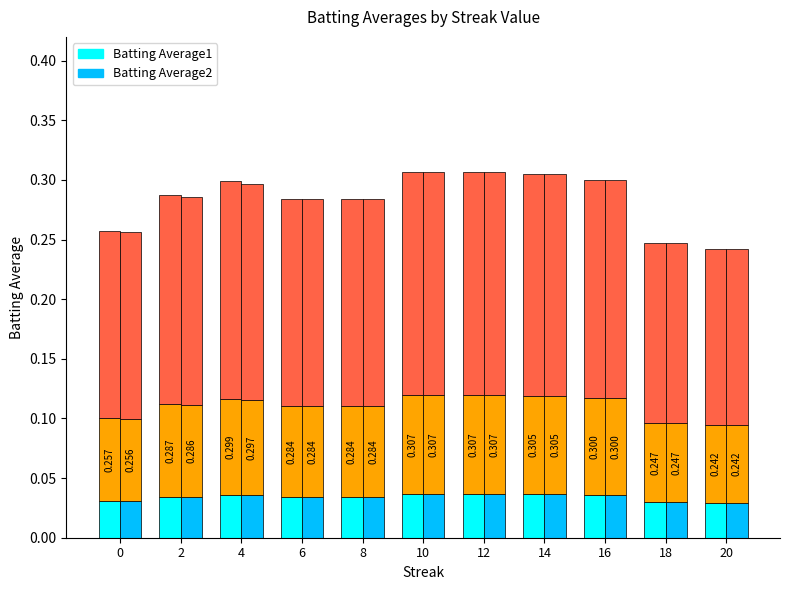

How many groups of bars are there?

11